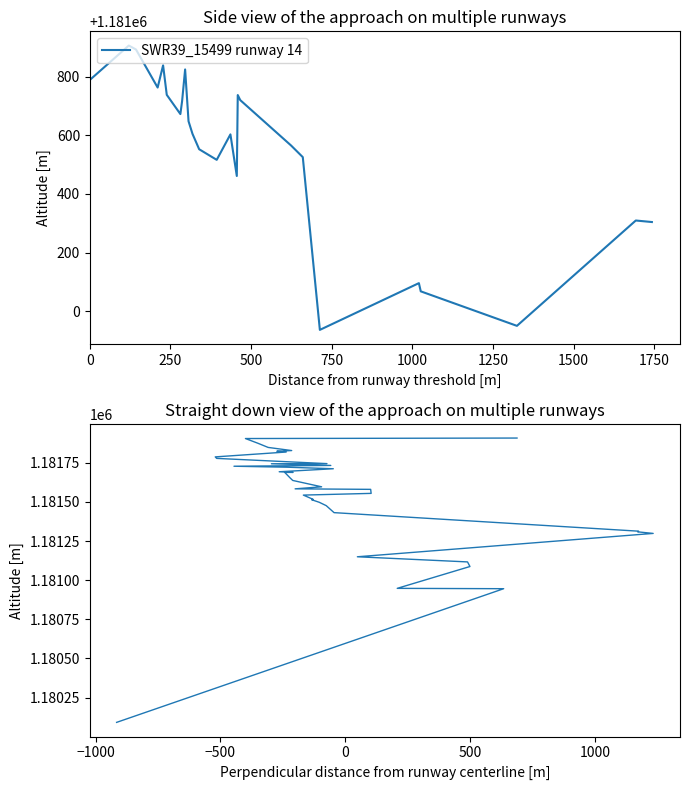

True or false: the data shows 1181299.0 at 1750.

True